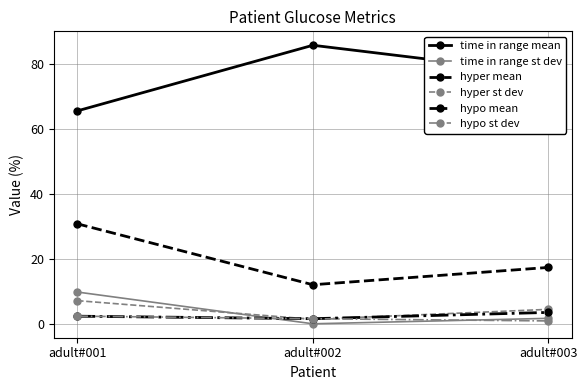

The hyper mean series shows 18.9 at adult#002. True or false?

False